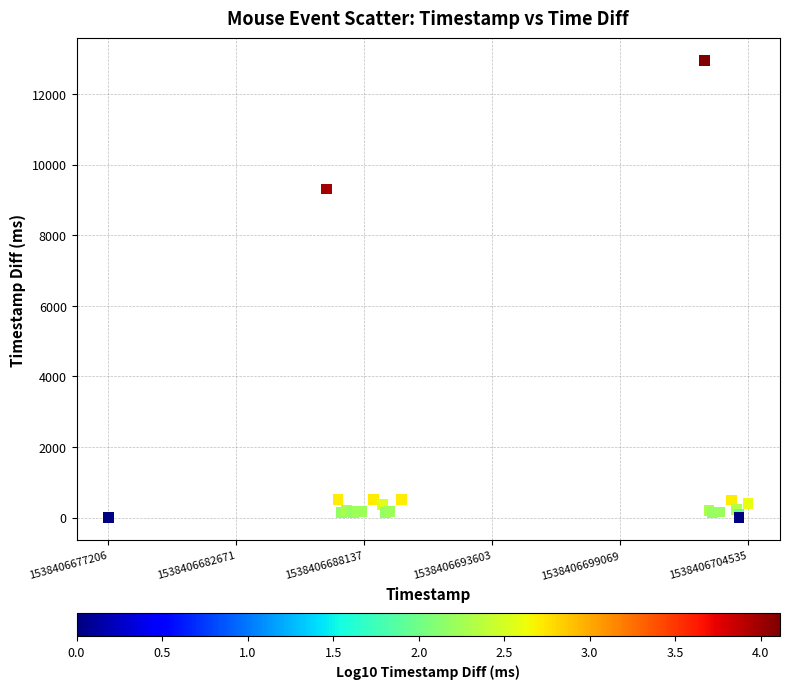

What Y value in the scatter plot is closest to 6469?

9305